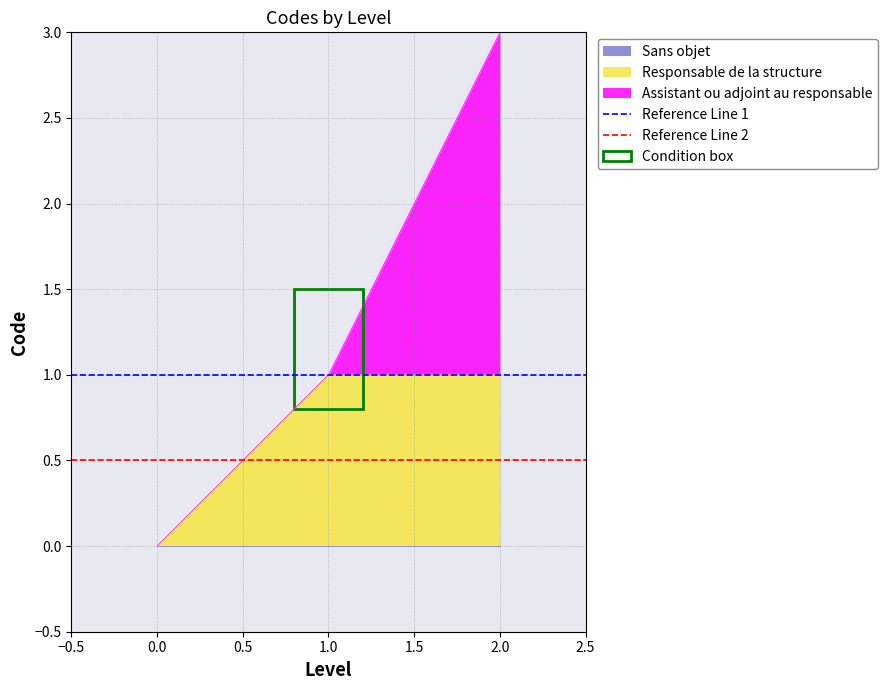

The Responsable de la structure series shows 1 at 2.0. True or false?

True